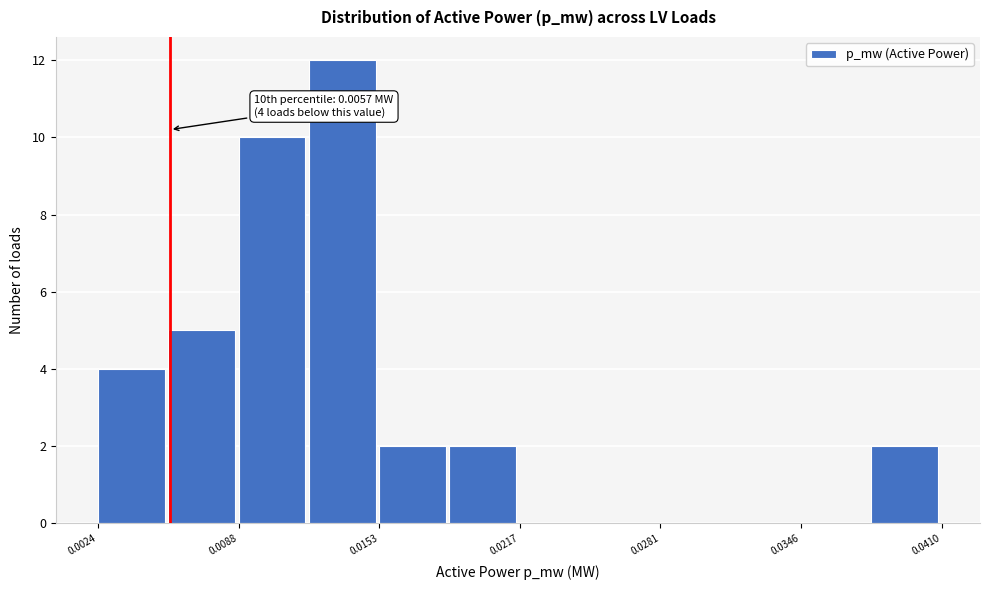

Read against the x-axis, roughly where is the centre of the tallest bar?

0.014